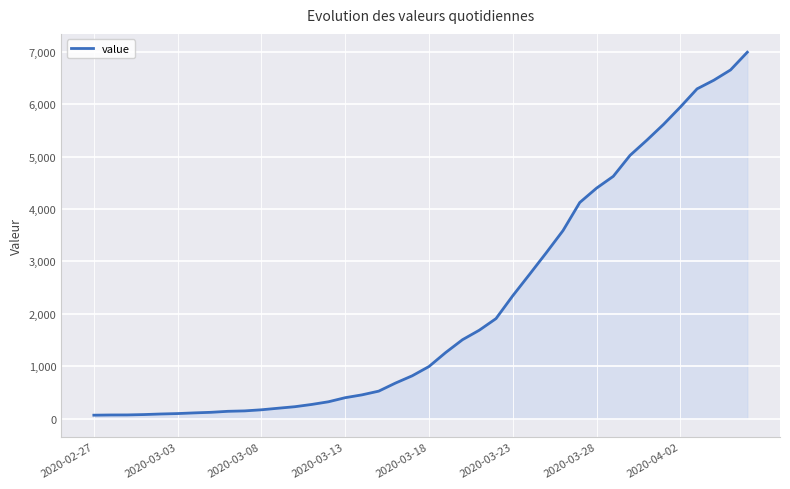

What is the difference between the maximum and minimum values?

6931